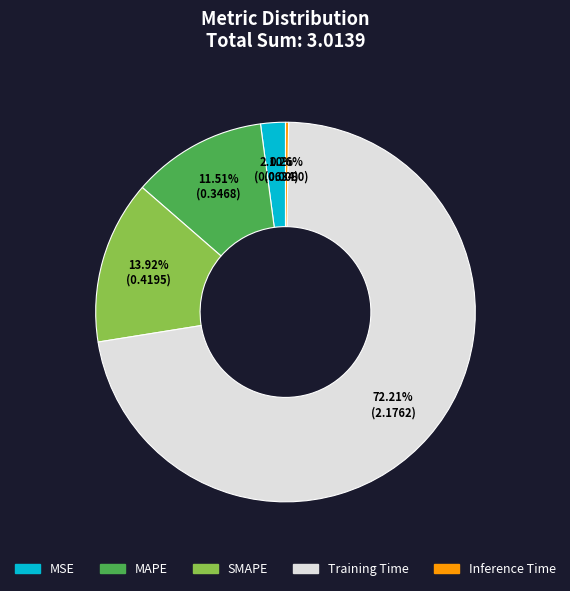

Which has a higher value, MAPE or SMAPE?

SMAPE